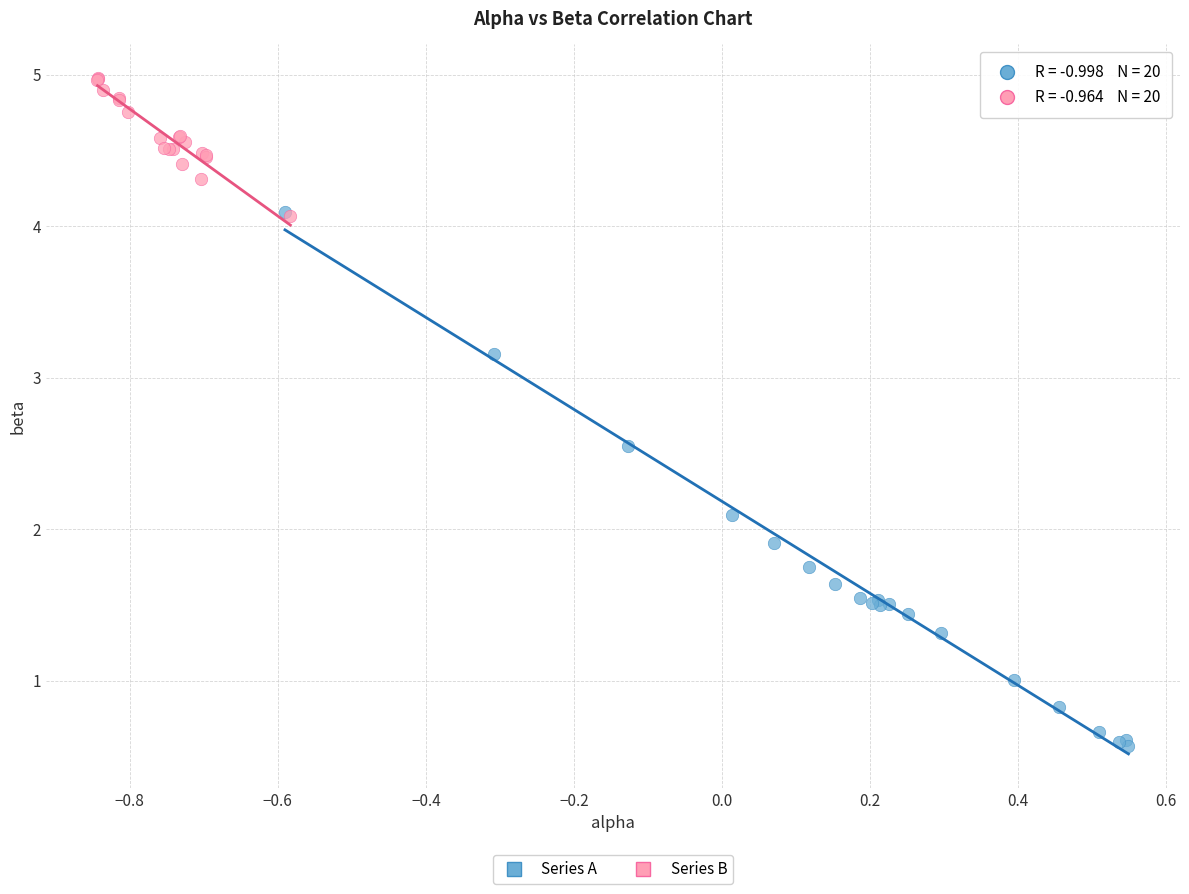

Which series has the widest spread of Y values?

Series A